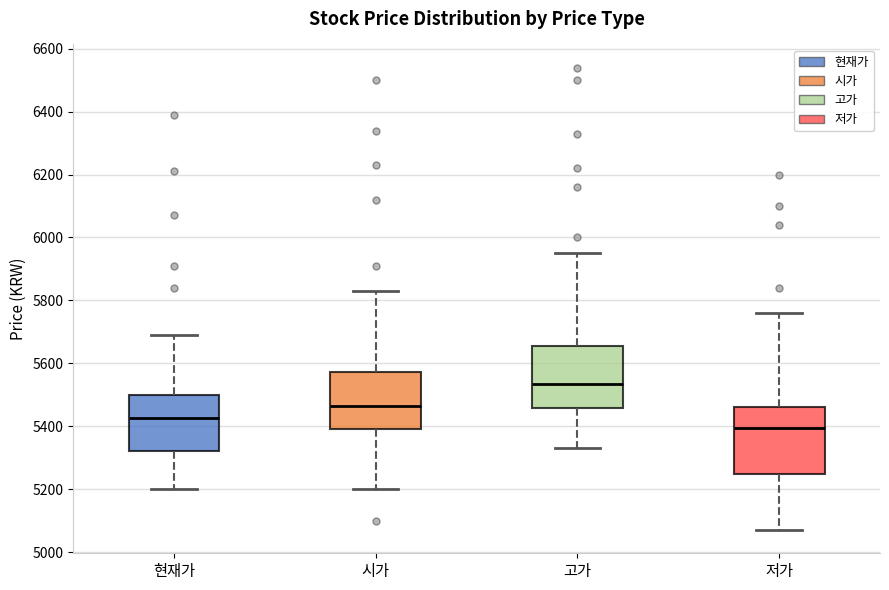

Which box's median line is the highest?

고가